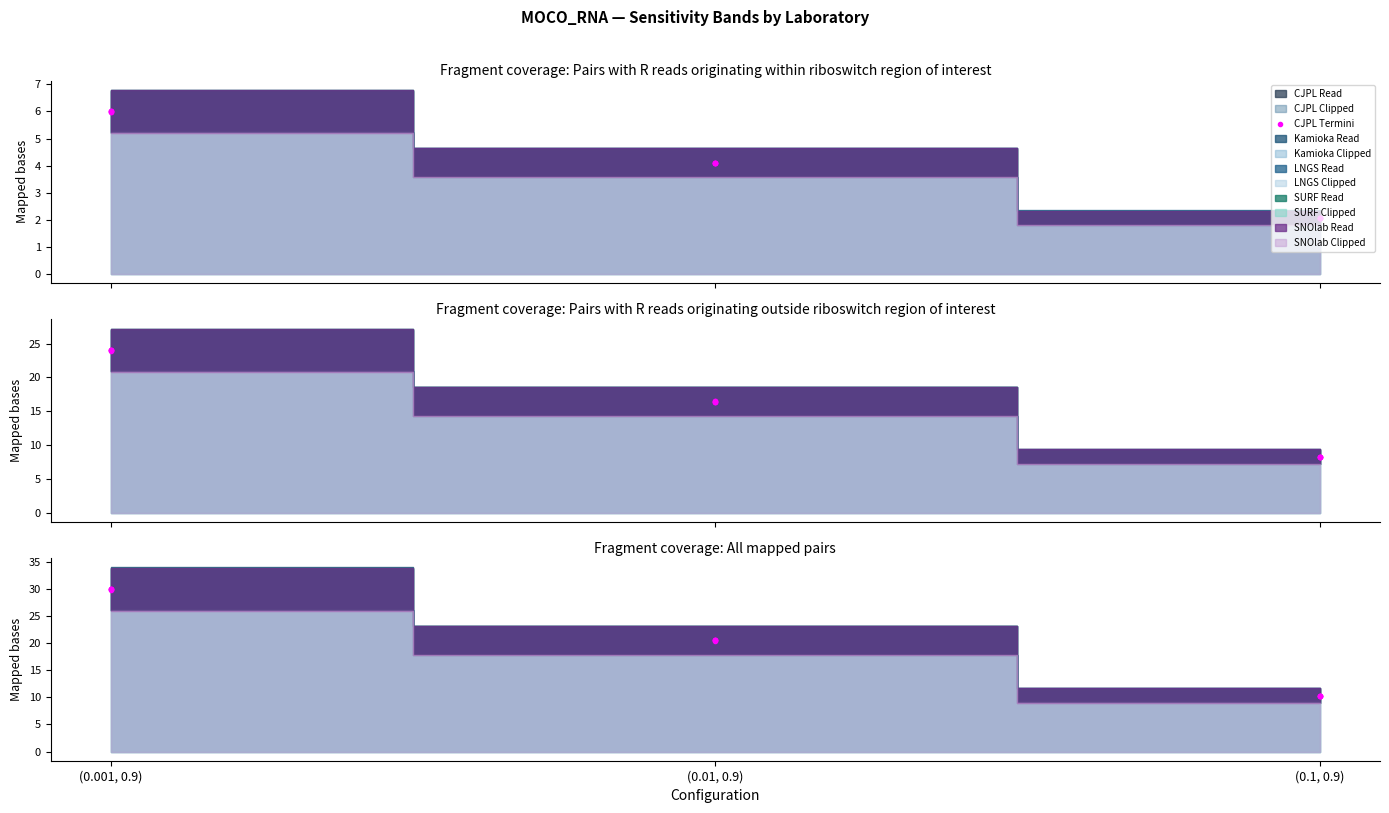

Between (0.01, 0.9) and (0.1, 0.9), which is larger?

(0.01, 0.9)